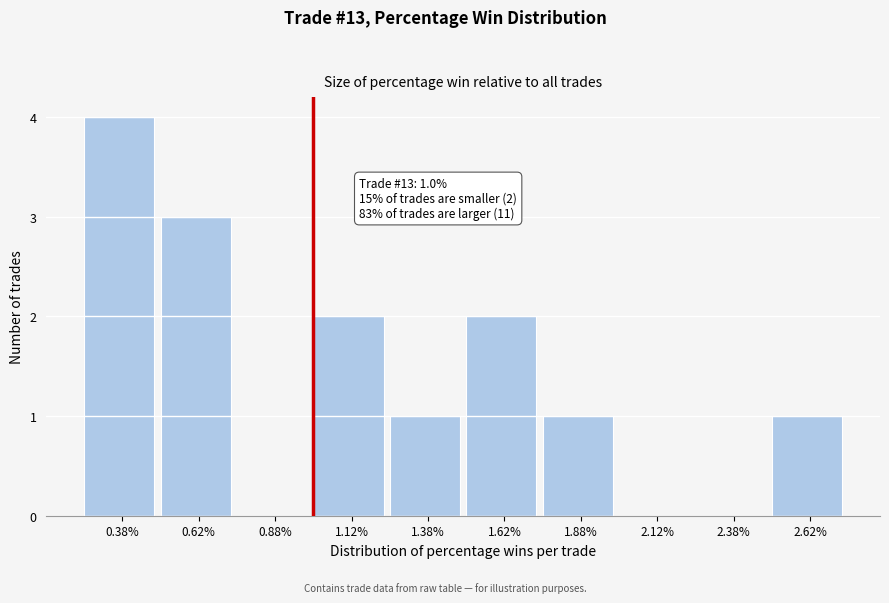

Over which range of the x-axis is the bar tallest?

0.25 to 0.50